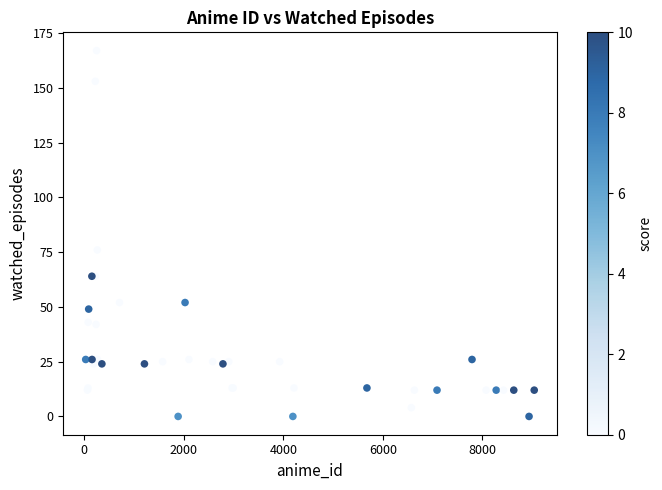

What Y value in the scatter plot is closest to 83?

76